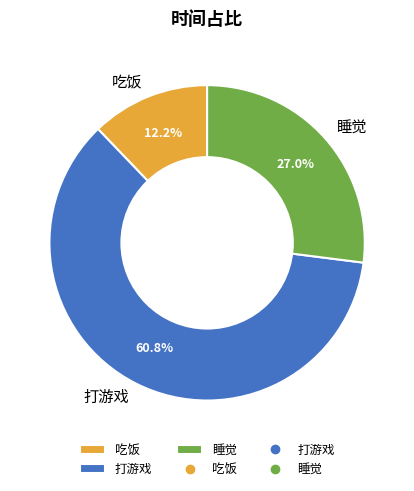

The 打游戏 slice represents 51% of the pie. True or false?

False